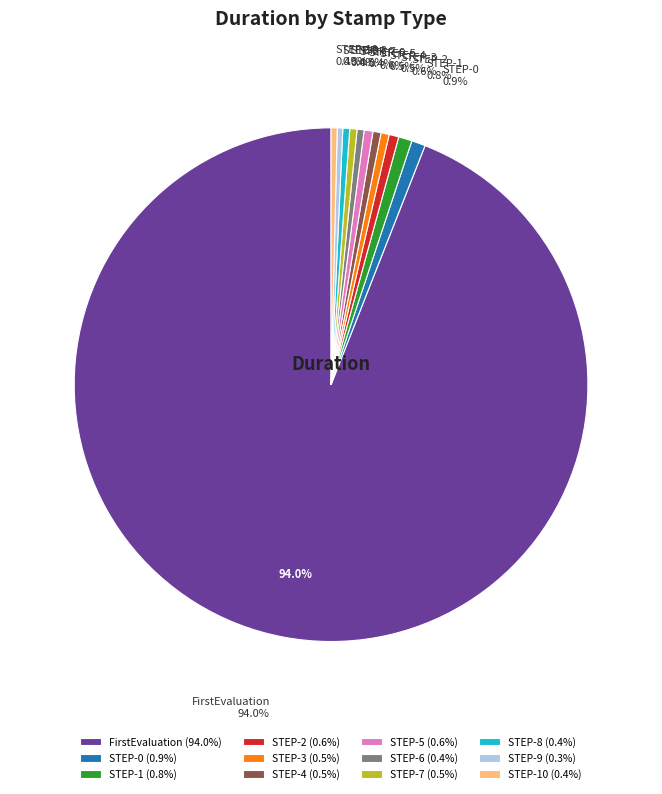

Combined, do STEP-4 and STEP-10 account for over 50%?

No